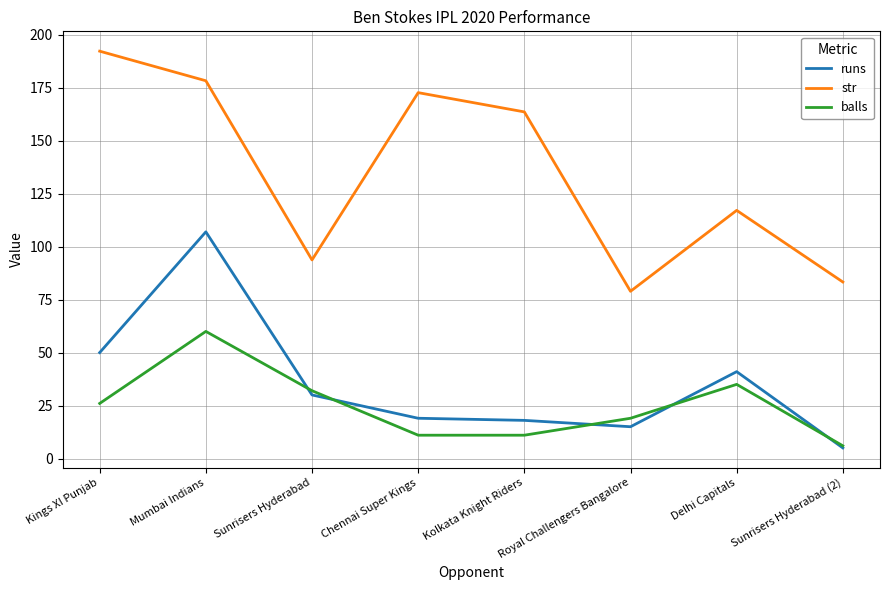

Which series has the widest spread of values?

str